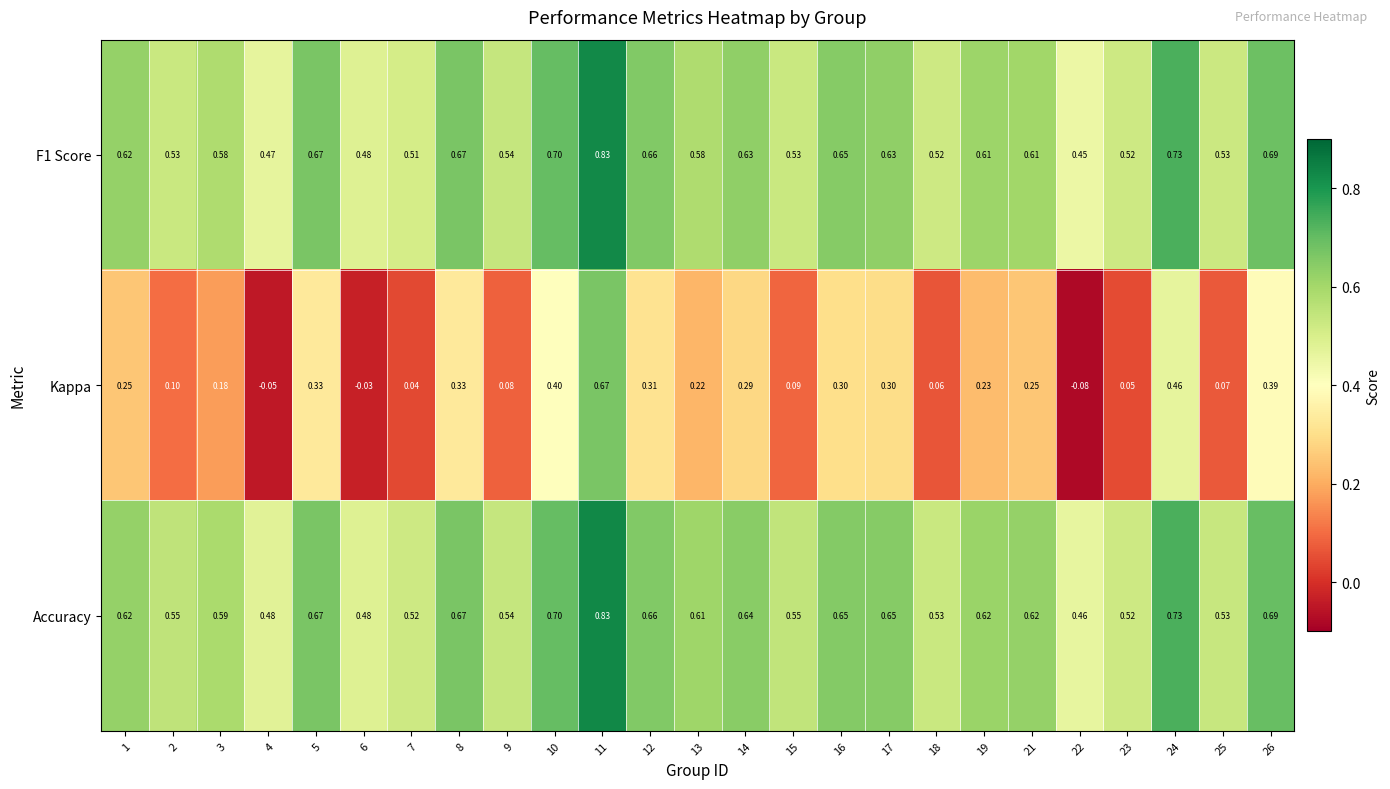

Which series has the largest total across all categories?

Accuracy